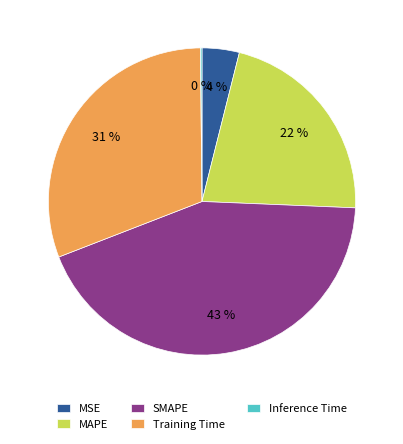

To the nearest percent, what percentage of the pie is MSE?

4%